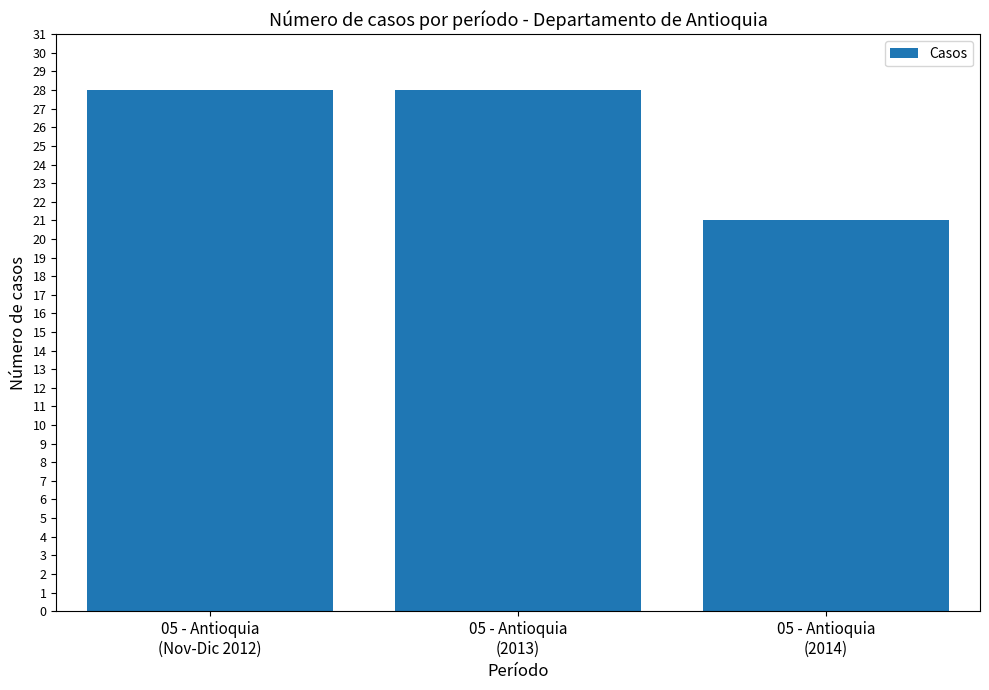

Does the chart contain any negative values?

No